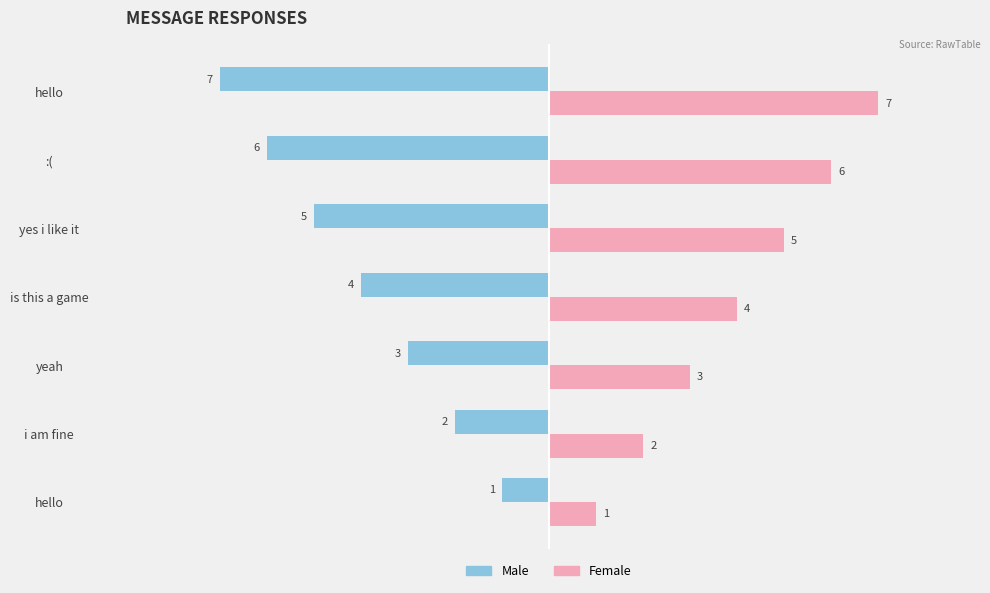

What are all the series names shown in the legend?

Male, Female